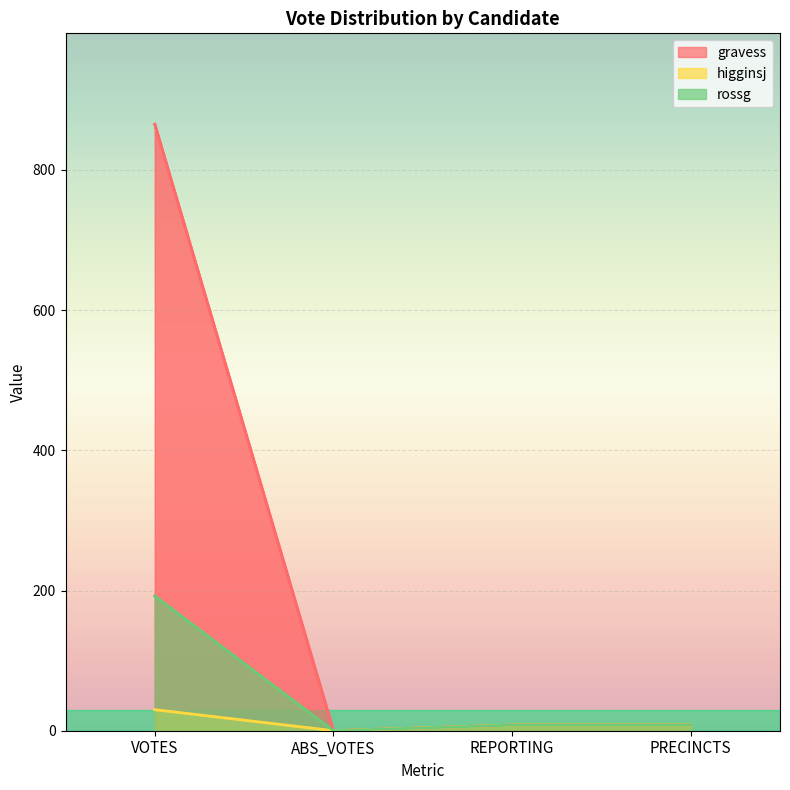

Which has a higher value, PRECINCTS or VOTES?

VOTES